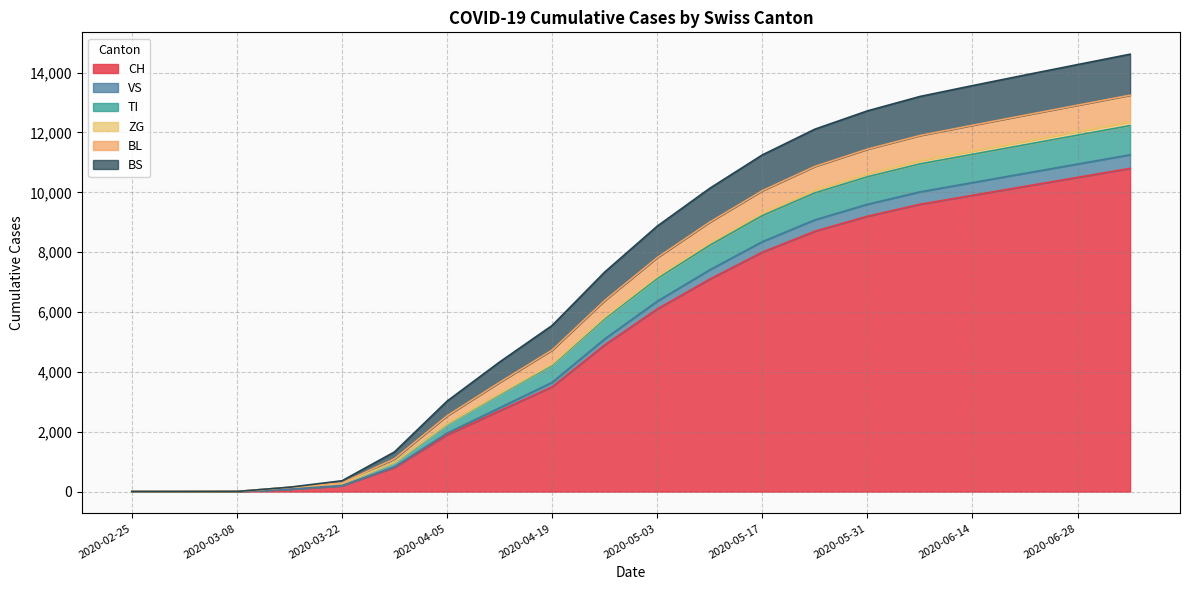

Is the value of ZG at 2020-04-05 greater than the value of BL at 2020-06-07?

No